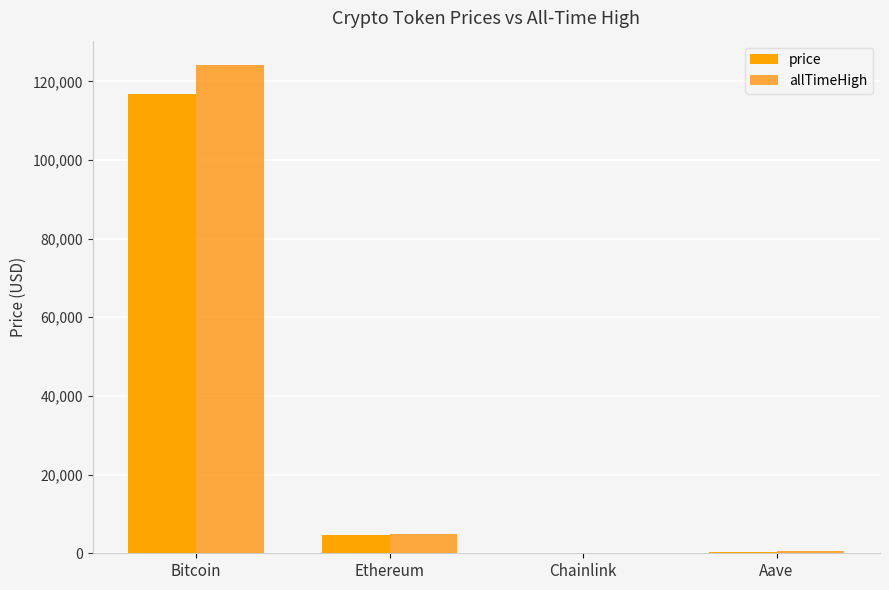

How many groups of bars are there?

4